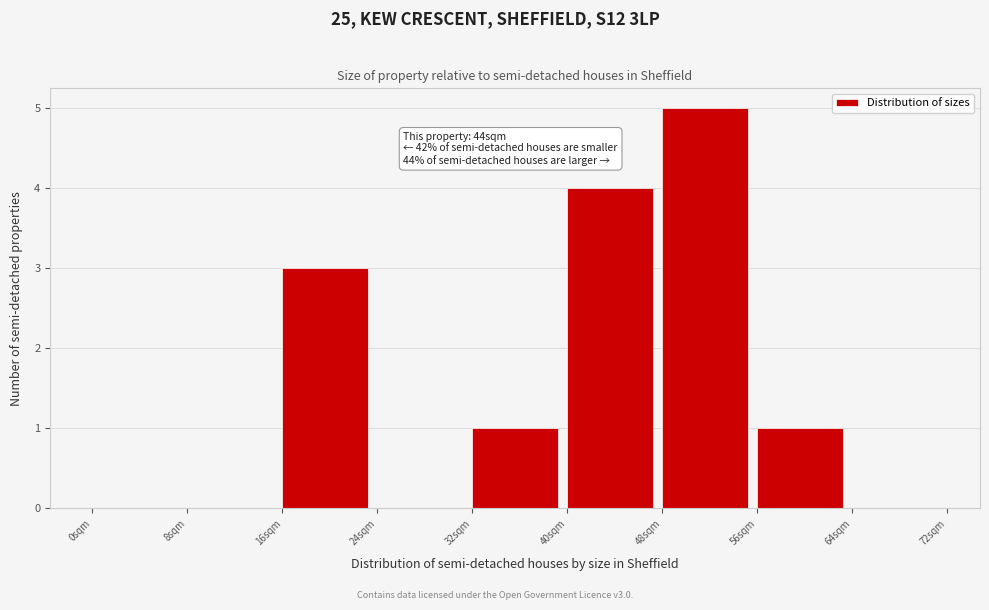

Over which range of the x-axis is the bar tallest?

48 to 56